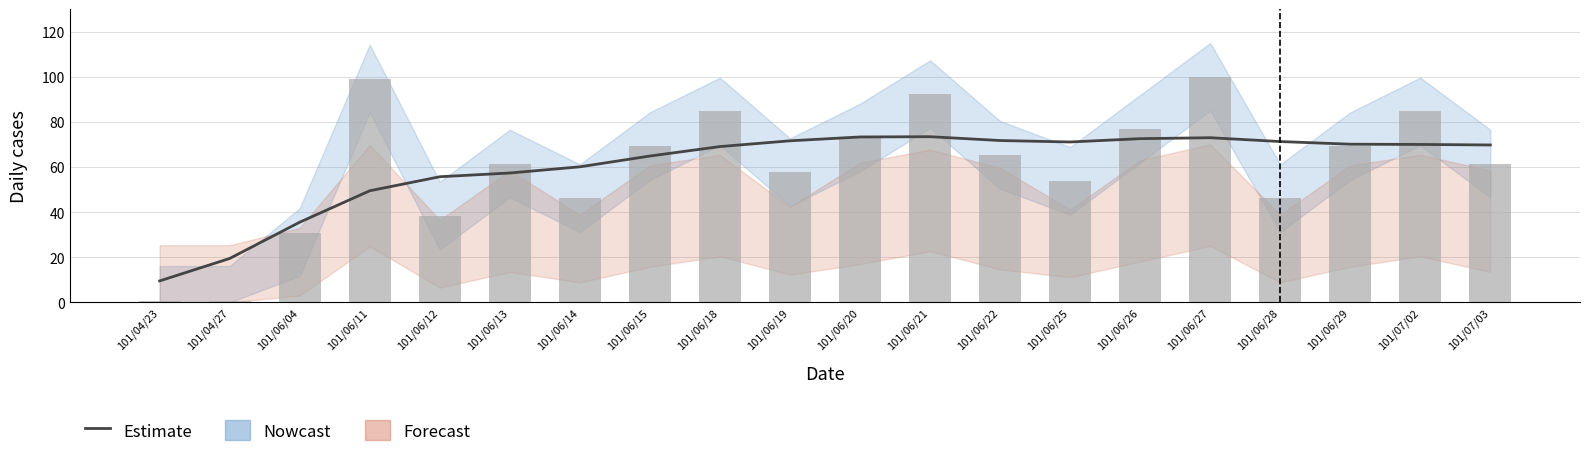

Reading right to left, list all the values displayed in this chart.

Estimate: 101/07/03=69.8	101/07/02=70.0	101/06/29=70.1	101/06/28=71.3	101/06/27=73.0	101/06/26=72.6	101/06/25=71.1	101/06/22=71.7	101/06/21=73.4	101/06/20=73.3	101/06/19=71.6	101/06/18=69.1	101/06/15=64.9	101/06/14=60.1	101/06/13=57.3	101/06/12=55.7	101/06/11=49.5	101/06/04=35.5	101/04/27=19.5	101/04/23=9.5
Volume (col_1): 101/07/03=61.5	101/07/02=84.6	101/06/29=69.2	101/06/28=46.2	101/06/27=100.0	101/06/26=76.9	101/06/25=53.8	101/06/22=65.4	101/06/21=92.3	101/06/20=73.1	101/06/19=57.7	101/06/18=84.6	101/06/15=69.2	101/06/14=46.2	101/06/13=61.5	101/06/12=38.5	101/06/11=99.2	101/06/04=30.8	101/04/27=0.8	101/04/23=0.8